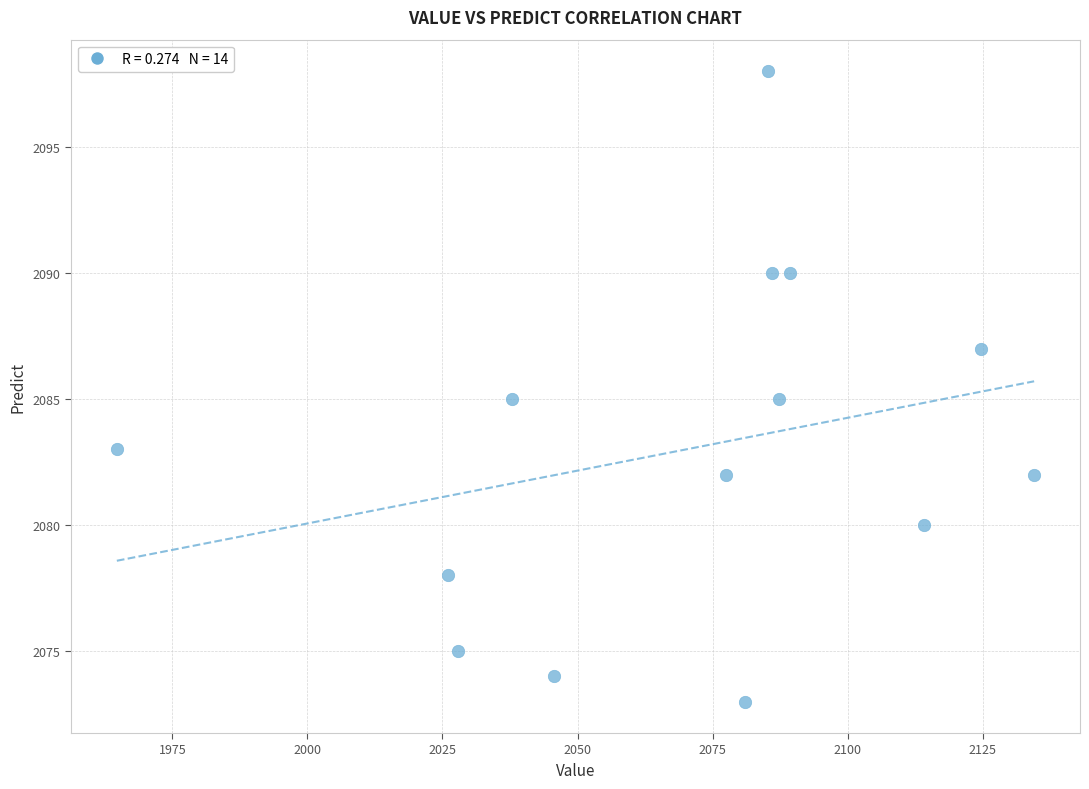

What is the range of Y values (max minus min)?

25